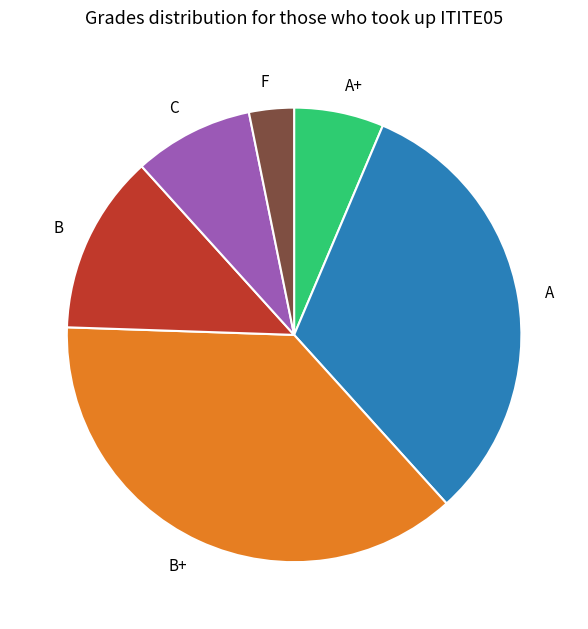

What is the largest slice in the pie chart?

B+